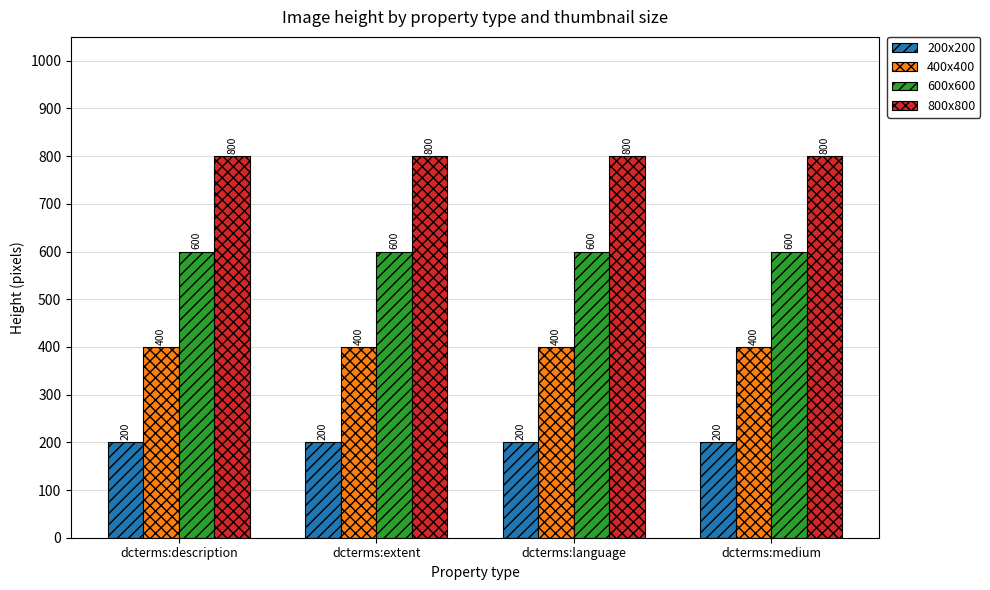

Rank the series by their maximum value, from lowest to highest.

200x200, 400x400, 600x600, 800x800